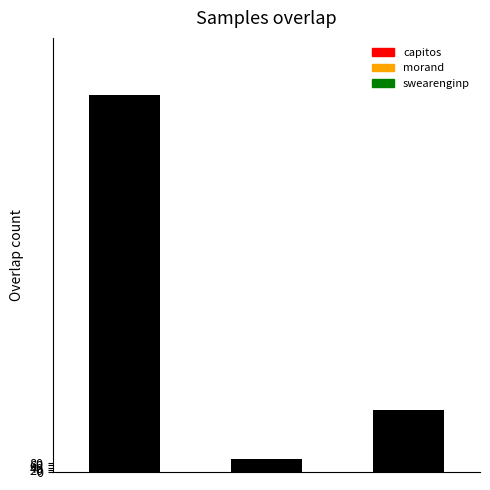

What is the value of the 2nd bar from the left?

118